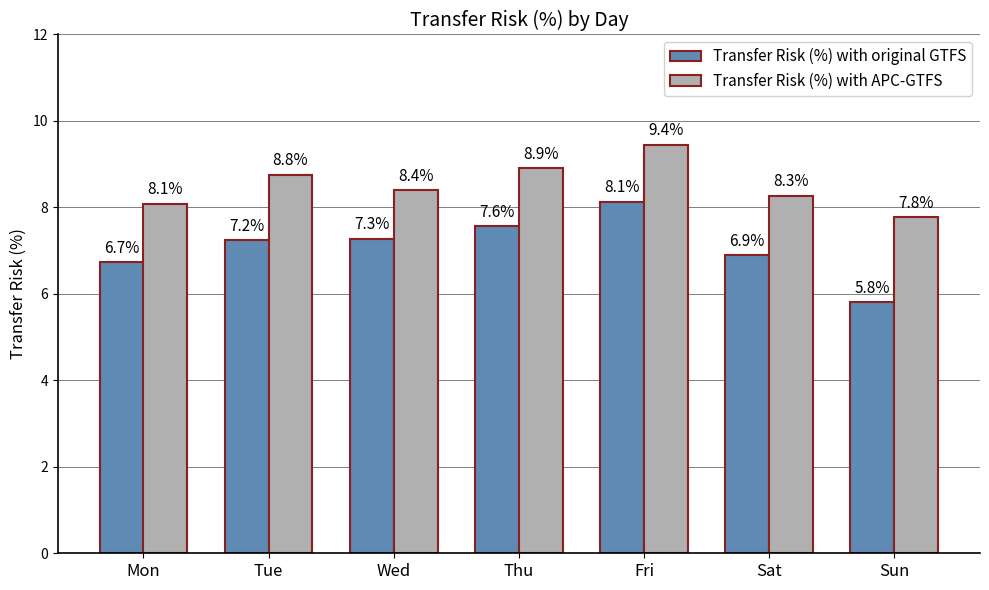

What is the difference between the Transfer Risk (%) with original GTFS values at Sun and Sat?

1.1